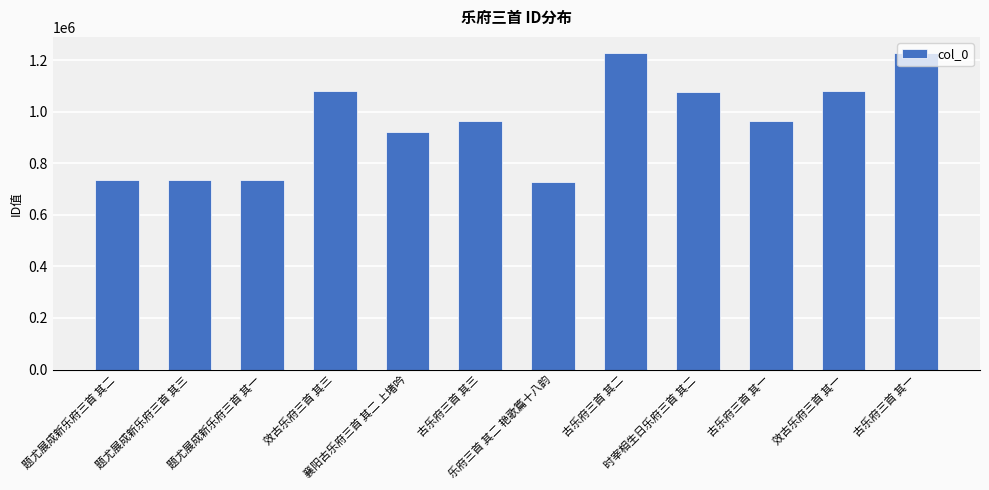

How many data points are less than 962107?

6